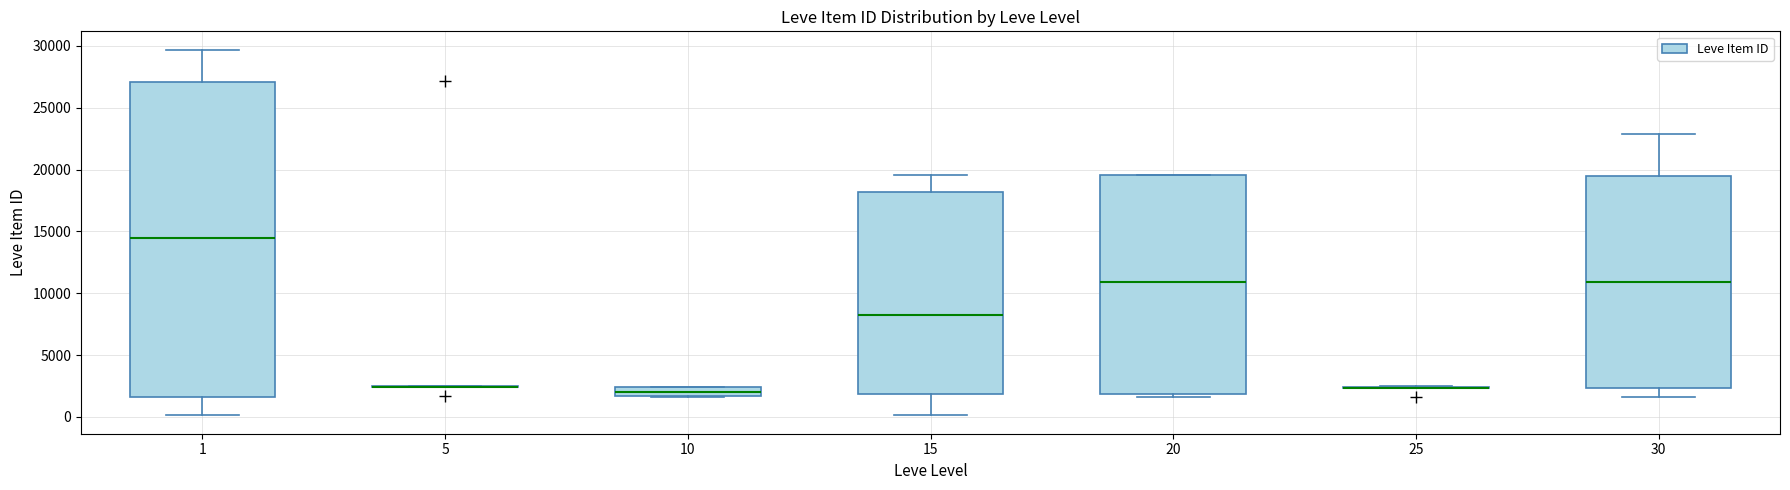

Comparing the boxes themselves (not the whiskers), which one is the tallest?

1